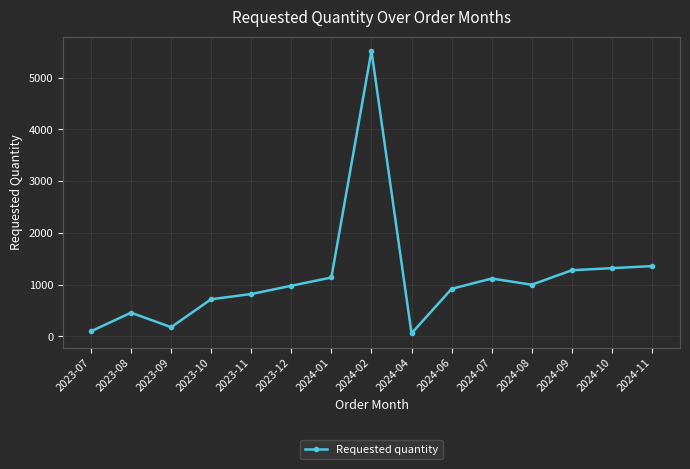

What is the difference between the maximum and minimum values?

5460